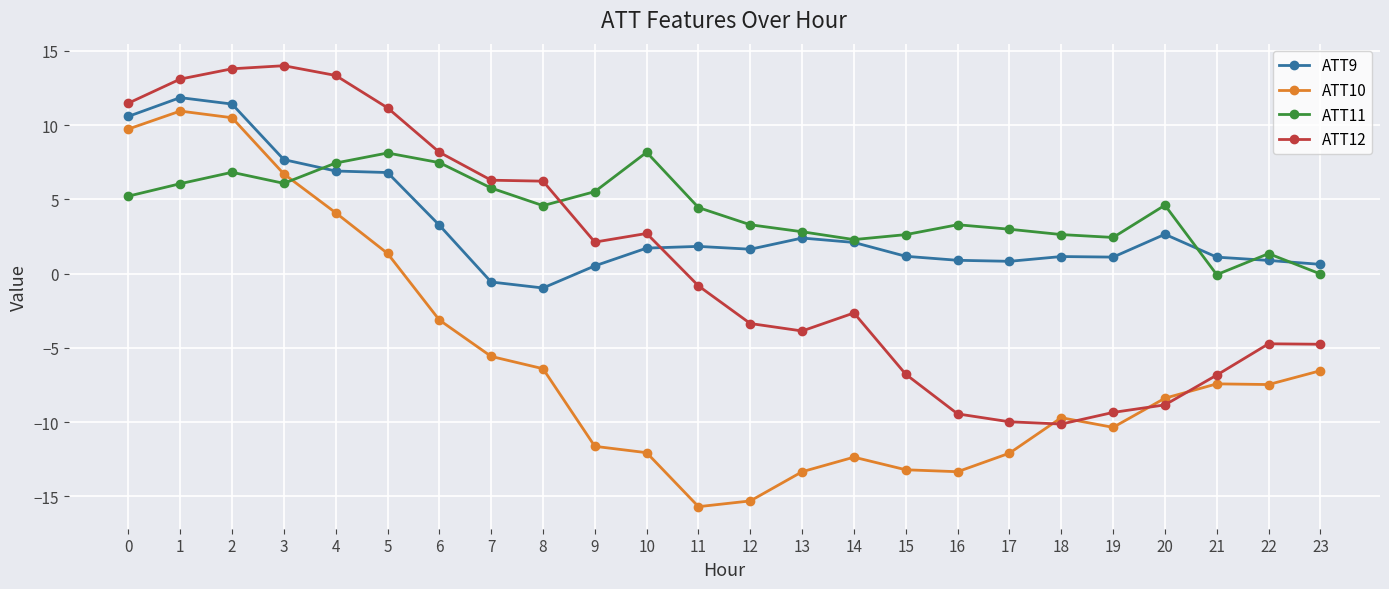

Does the chart display data point markers on the line(s)?

Yes